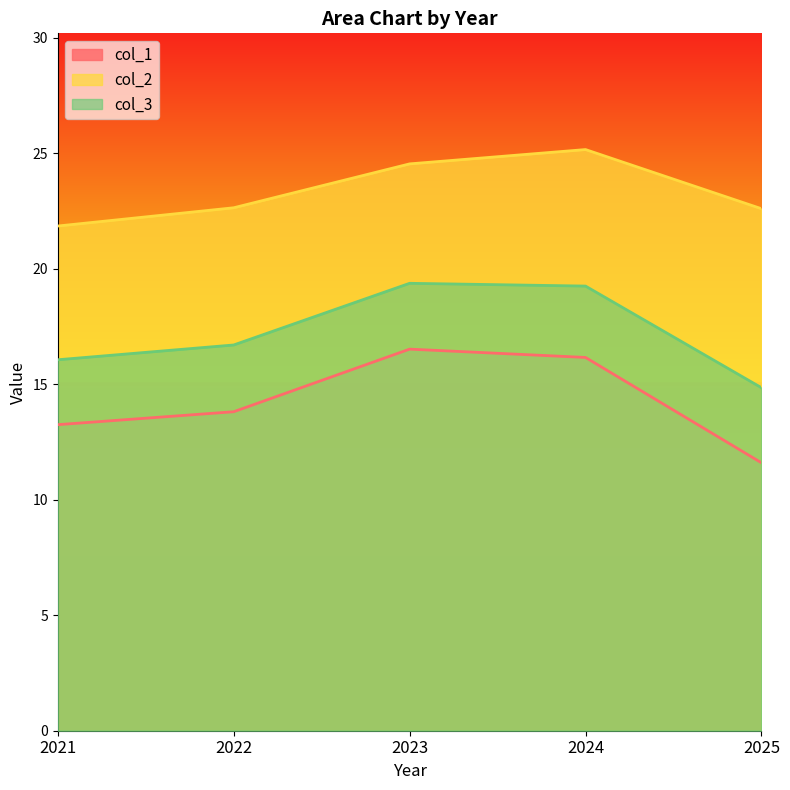

What is the sum of the col_2 values at 2022 and 2024?

47.8